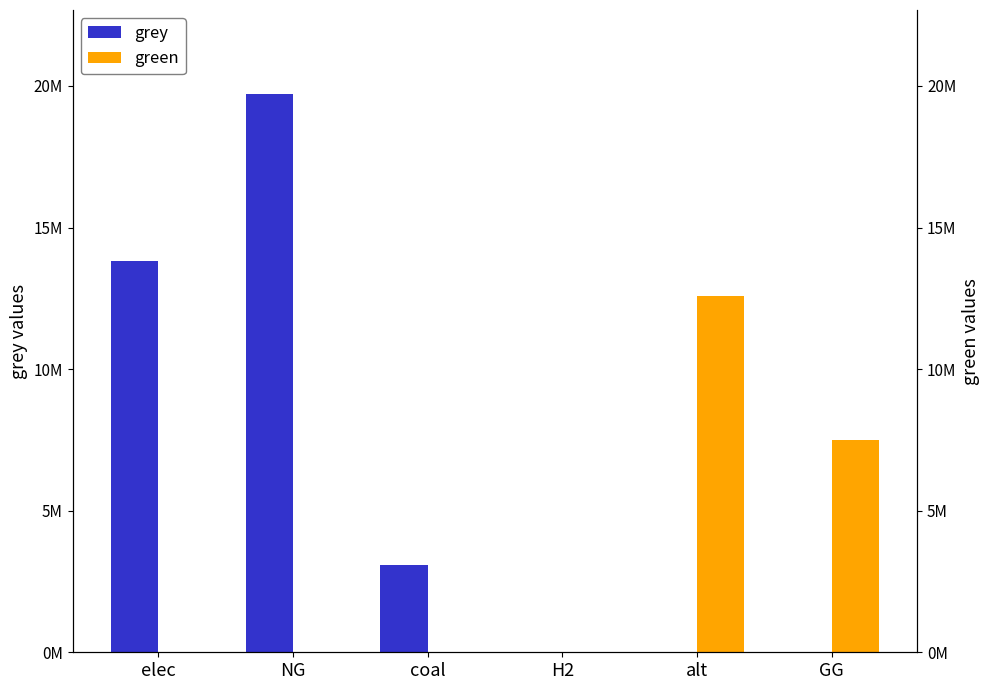

List the series in order of their peak value, lowest first.

green, grey